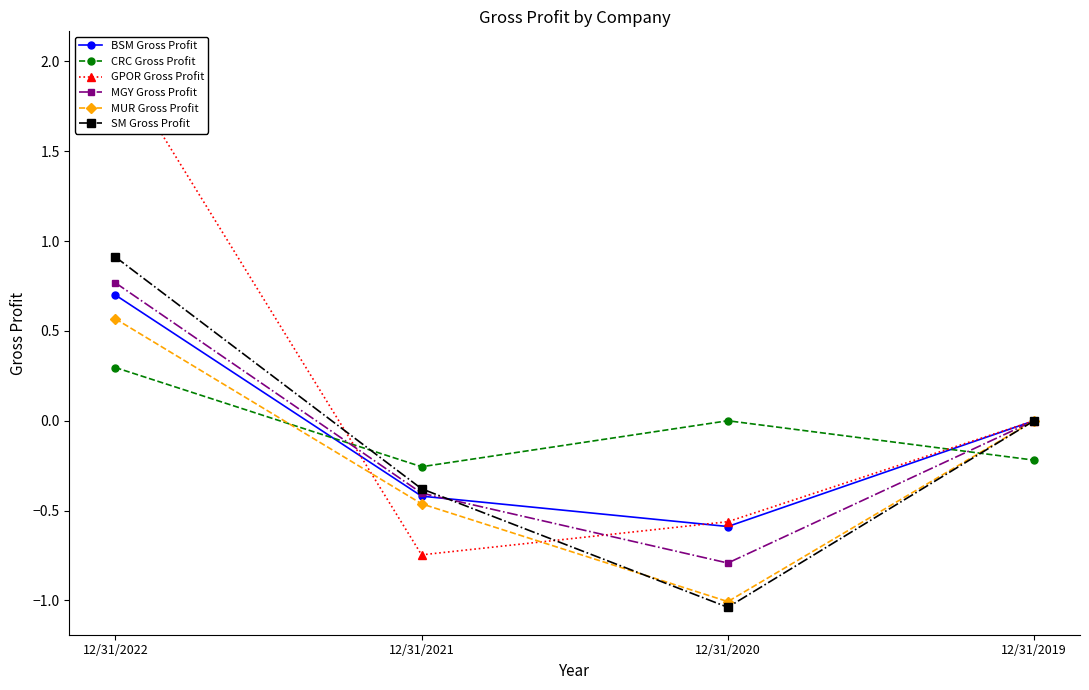

How many data points does each series have?

4